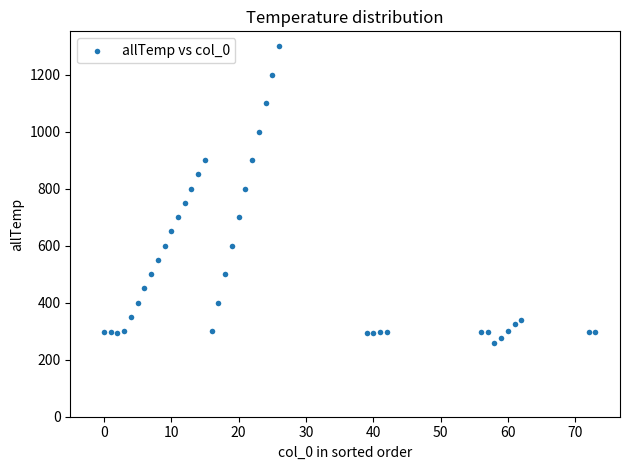

What is the range of Y values (max minus min)?

1041